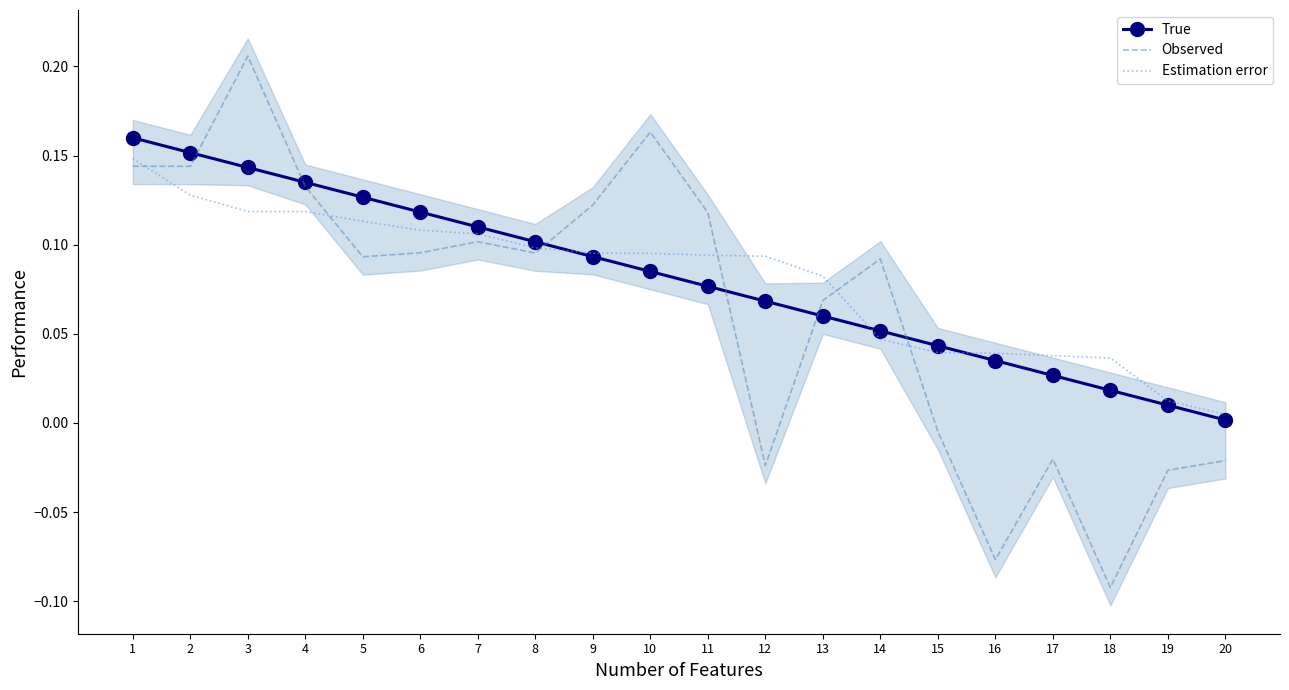

Reading right to left, extract all data points from this chart.

True: 20=0.0	19=0.0	18=0.0	17=0.0	16=0.0	15=0.0	14=0.1	13=0.1	12=0.1	11=0.1	10=0.1	9=0.1	8=0.1	7=0.1	6=0.1	5=0.1	4=0.1	3=0.1	2=0.2	1=0.2
Observed: 20=-0.0	19=-0.0	18=-0.1	17=-0.0	16=-0.1	15=-0.0	14=0.1	13=0.1	12=-0.0	11=0.1	10=0.2	9=0.1	8=0.1	7=0.1	6=0.1	5=0.1	4=0.1	3=0.2	2=0.1	1=0.1
Estimation error: 20=0.0	19=0.0	18=0.0	17=0.0	16=0.0	15=0.0	14=0.0	13=0.1	12=0.1	11=0.1	10=0.1	9=0.1	8=0.1	7=0.1	6=0.1	5=0.1	4=0.1	3=0.1	2=0.1	1=0.1